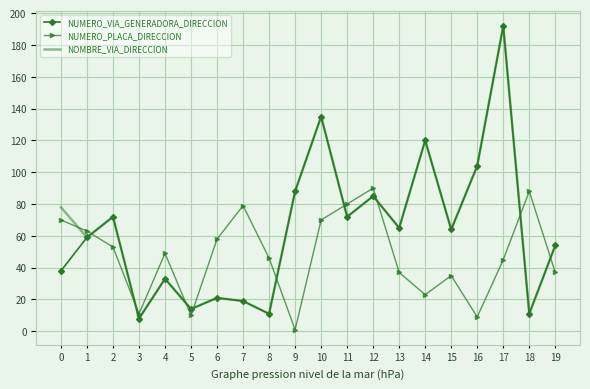

How many intersections are there between NUMERO_PLACA_DIRECCION and NOMBRE_VIA_DIRECCION?

10